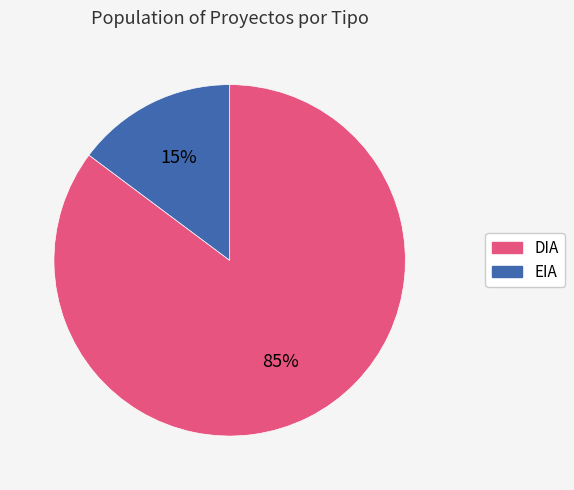

True or false: EIA accounts for 21% of the total.

False